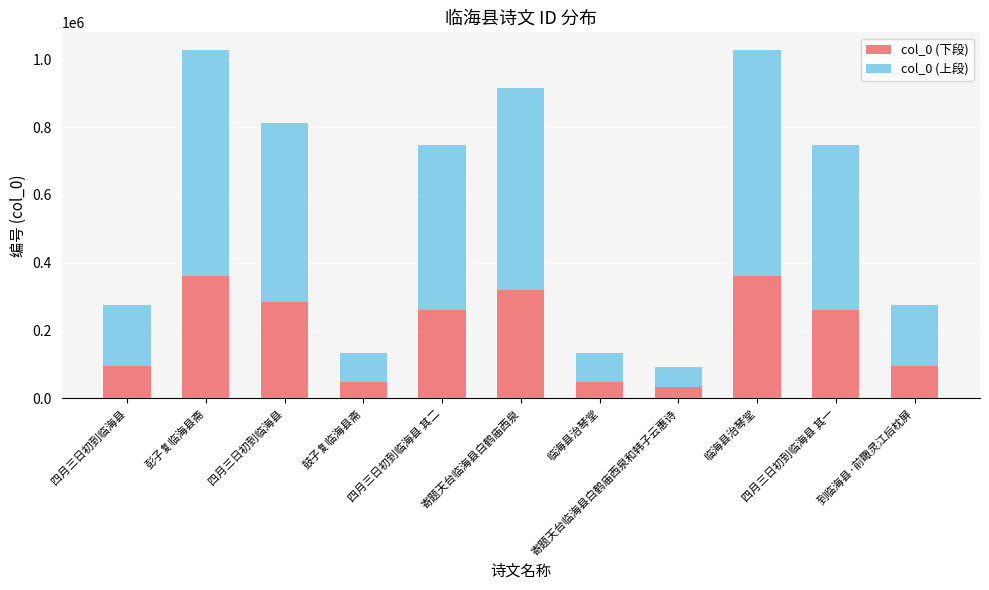

What are all the series names shown in the legend?

col_0 (下段), col_0 (上段)